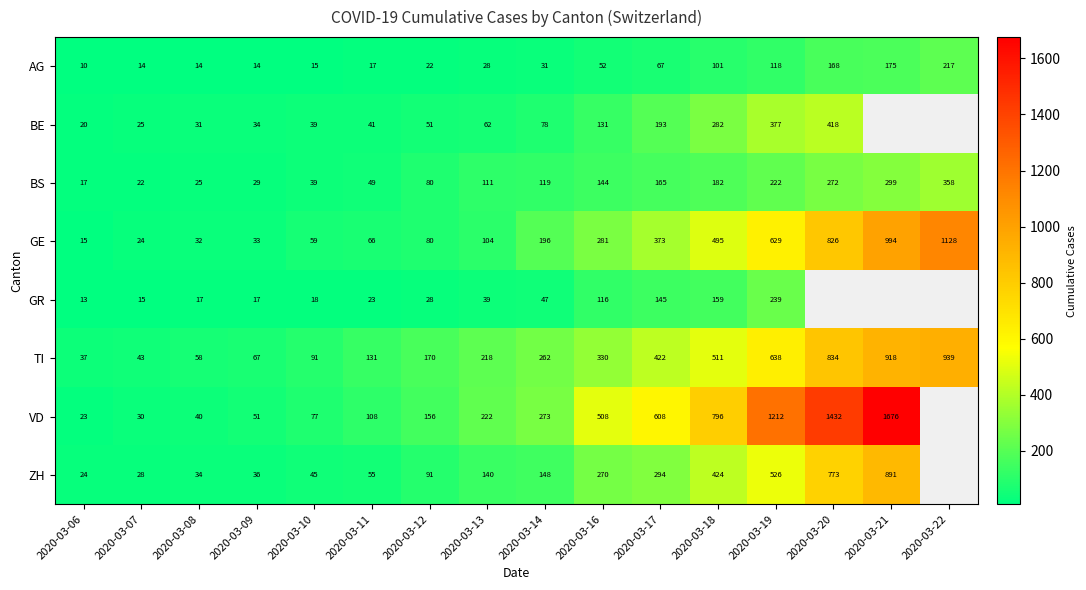

The value of TI at 2020-03-22 is 939. True or false?

True